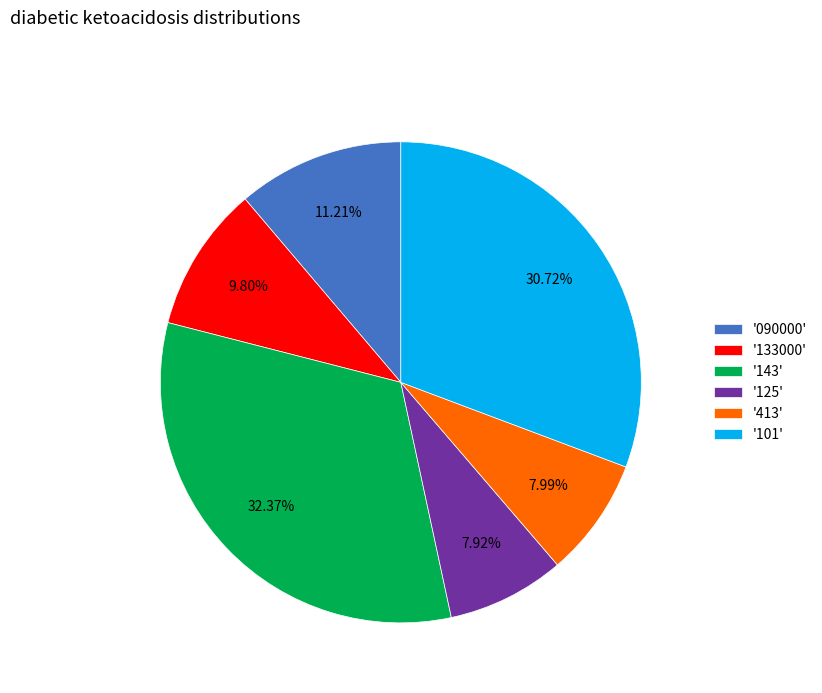

Is there a majority slice in this chart?

No